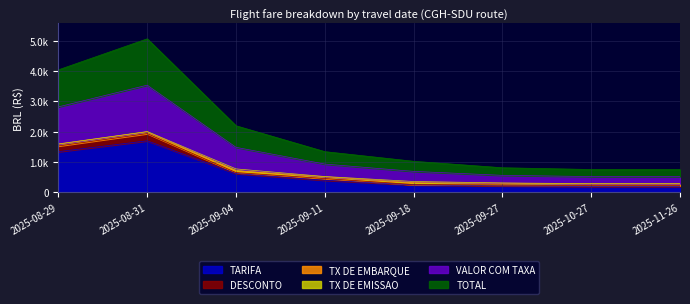

Does the chart display data point markers on the line(s)?

No